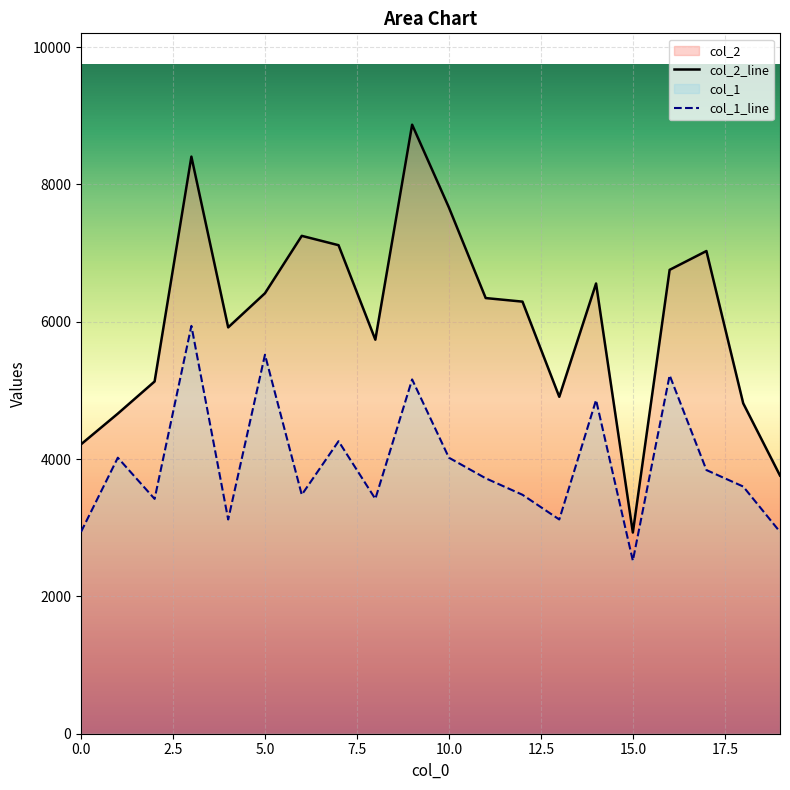

Between 1 and 3, which series saw the biggest shift?

col_2